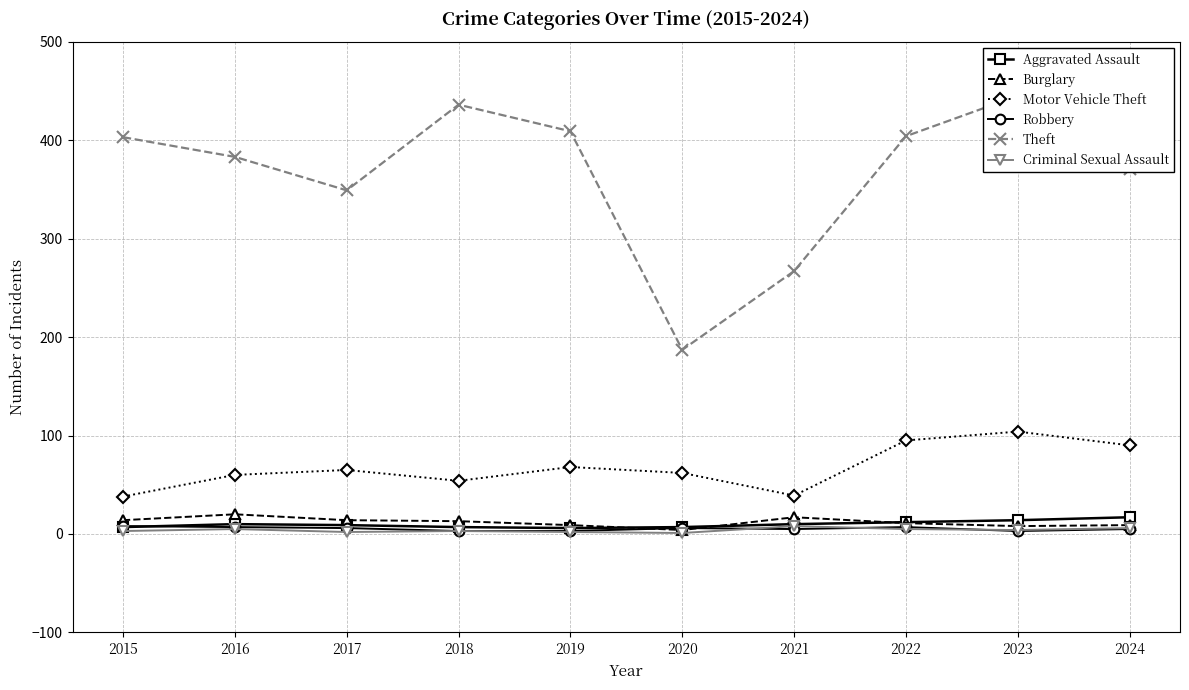

In Motor Vehicle Theft, how many points are higher than both neighbors (excluding endpoints)?

3